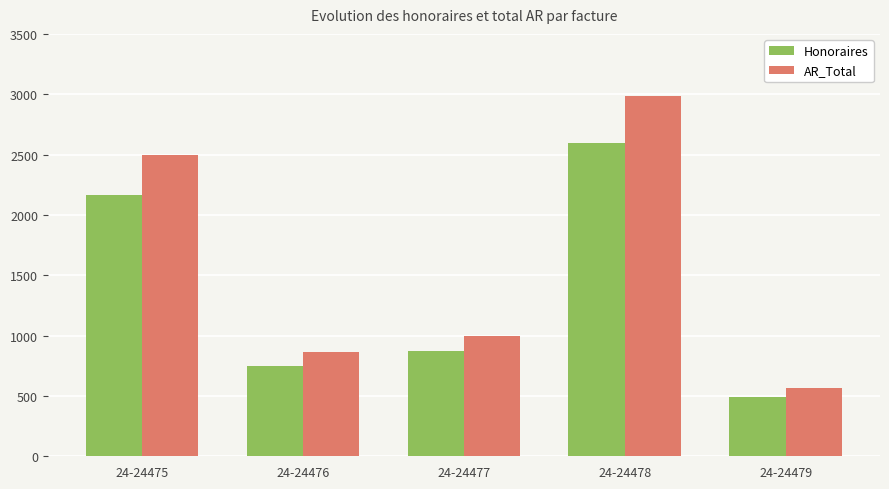

What is the sum of the AR_Total values at 24-24475 and 24-24478?

5482.9